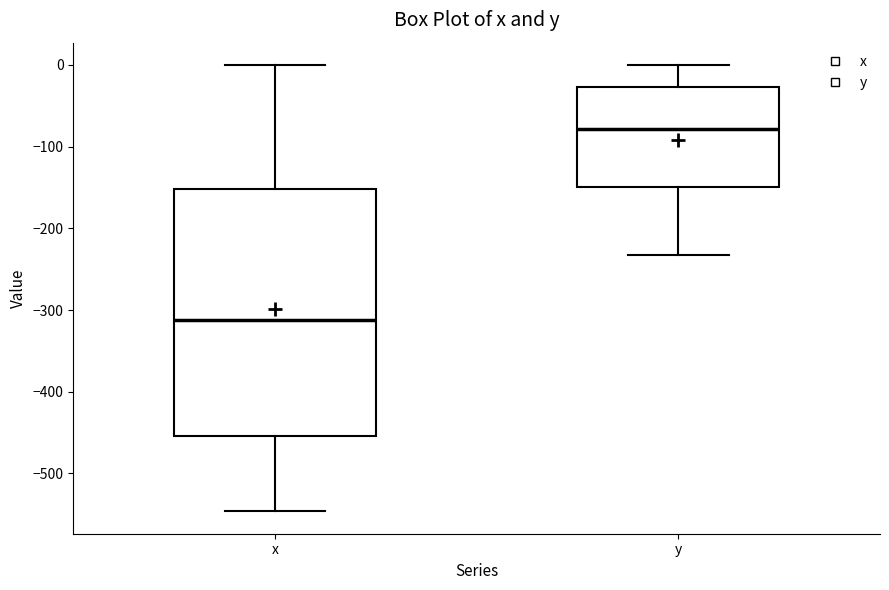

Reading left to right, read every box against the y-axis: the position of its median line, the range the box covers, and the ends of its whiskers. The values are not printed on the chart, so give them approximately, as read against the axis.

x: median -310, box -450 to -150, whiskers -550 to 0
y: median -80, box -150 to -30, whiskers -230 to 0